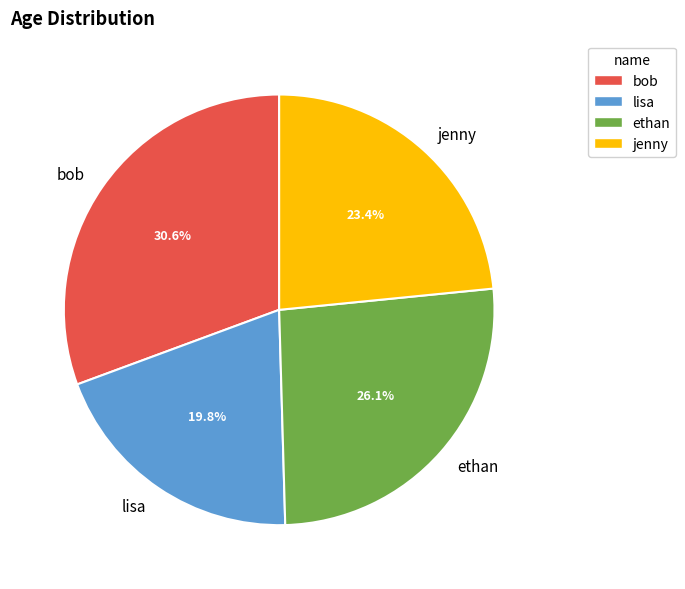

Is the sum of bob and jenny greater than half?

Yes